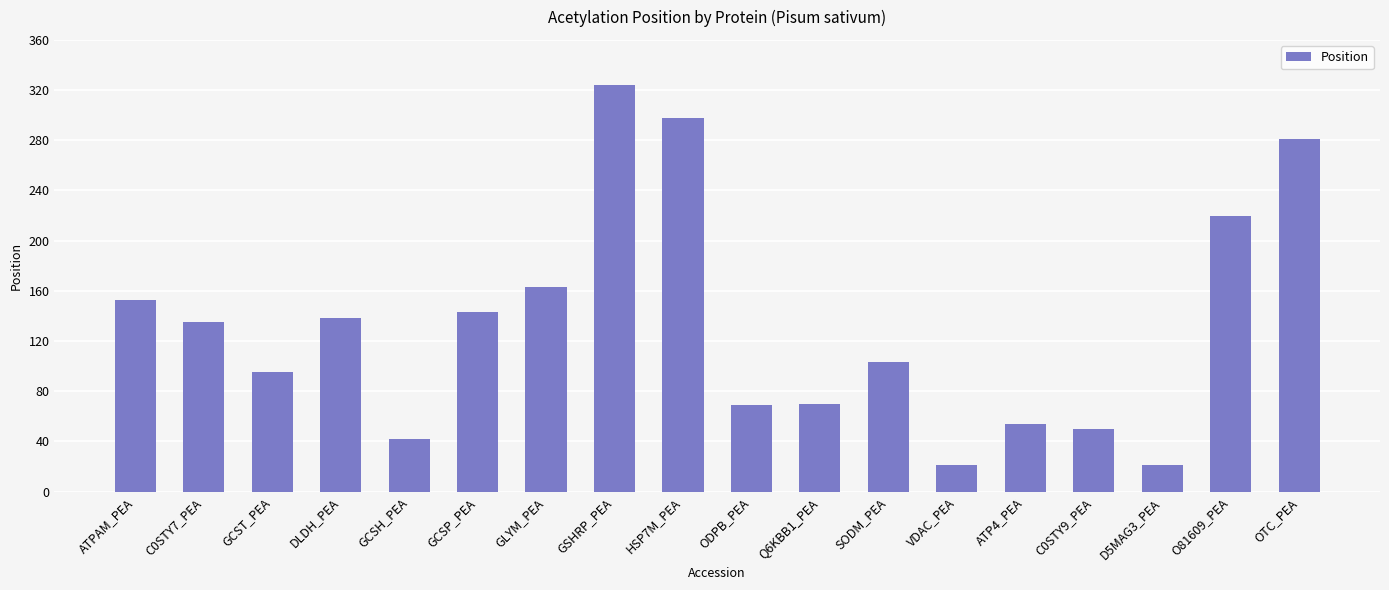

What is the change in value from GSHRP_PEA to Q6KBB1_PEA?

-254